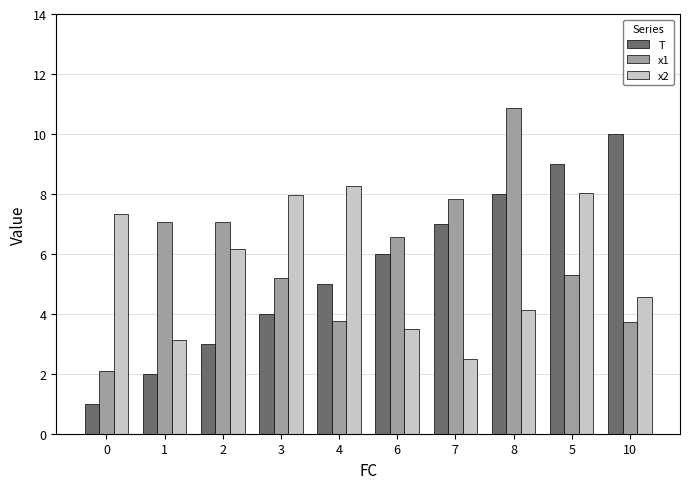

Rank the series by their maximum value, from highest to lowest.

x1, T, x2